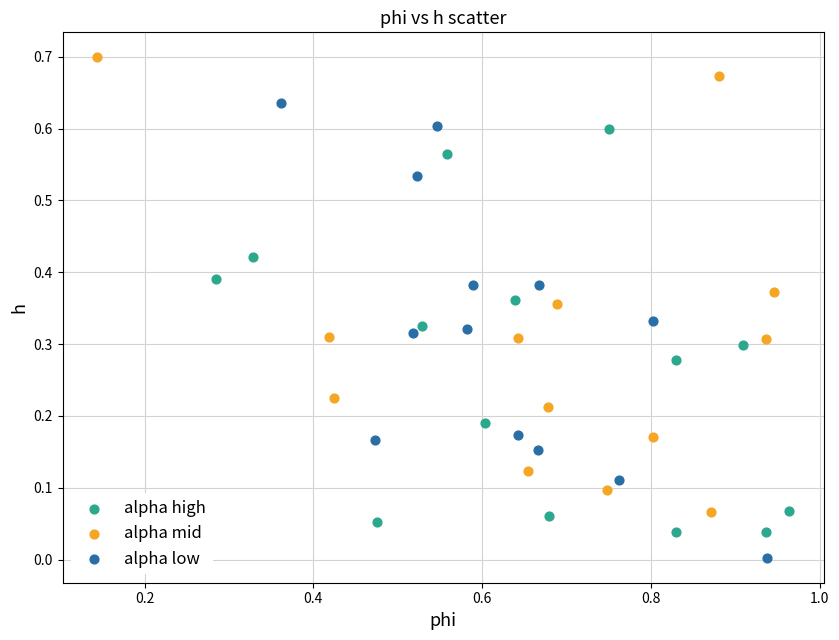

Which series contains the lowest Y value?

alpha low